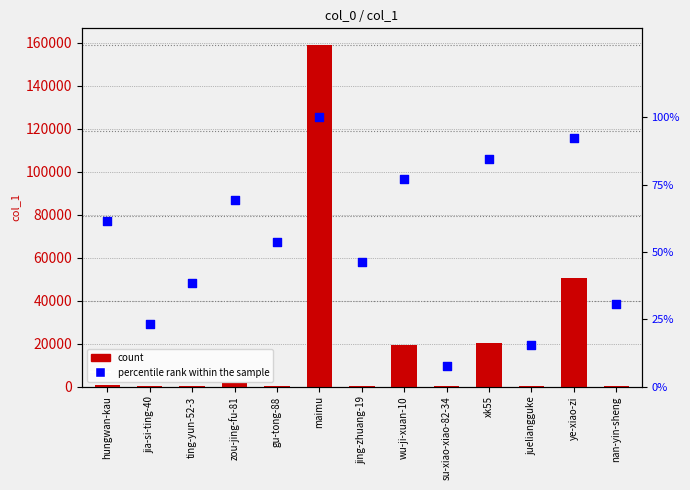

Which series has the largest Y range (max minus min)?

count